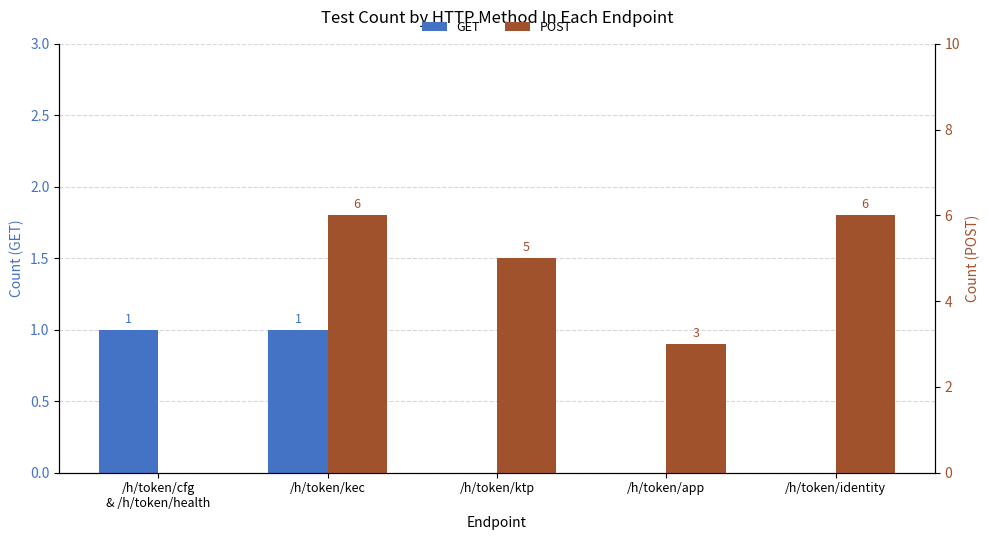

Is it true that GET equals 1 at /h/token/cfg
& /h/token/health?

True